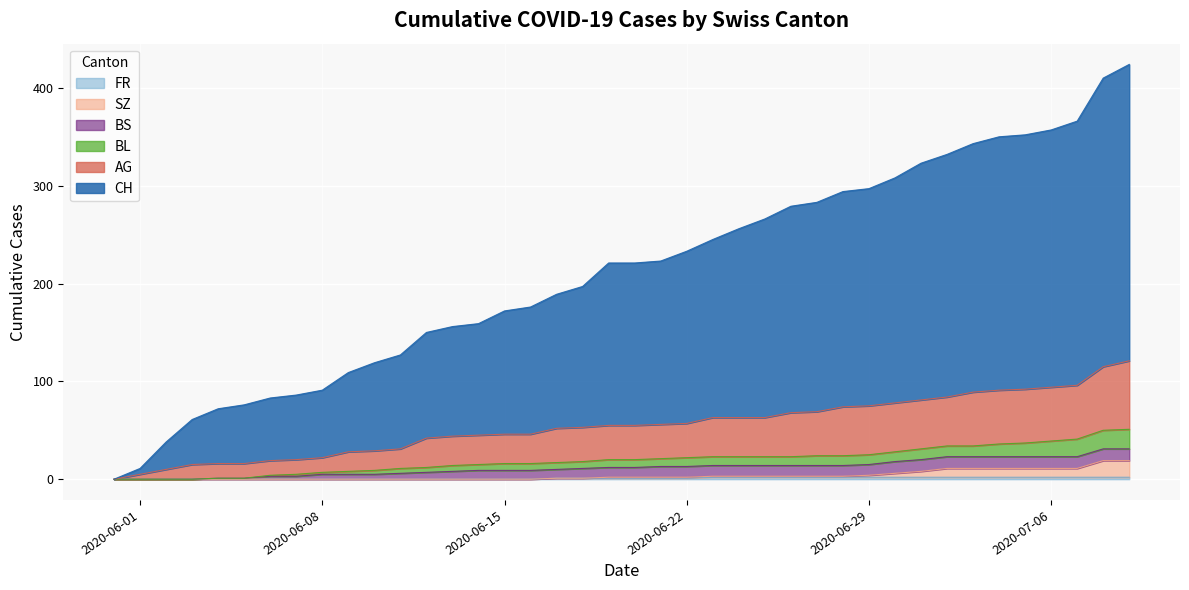

Does the chart display data point markers on the line(s)?

No